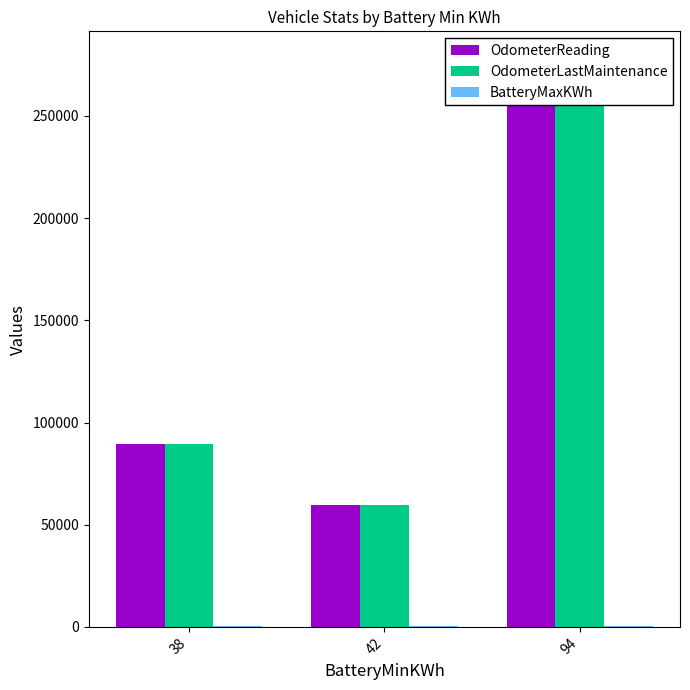

Which series has the largest total across all categories?

OdometerReading